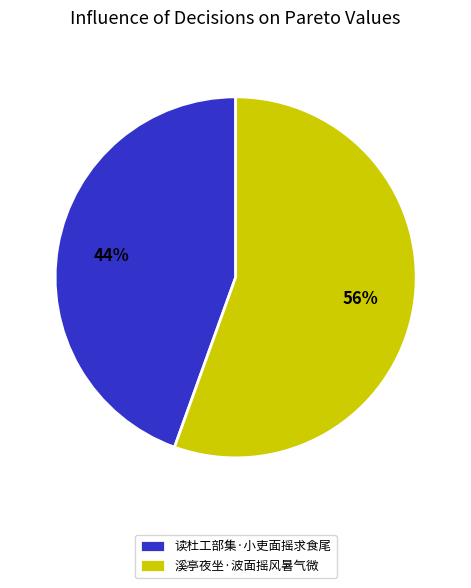

Count the number of slices in the pie.

2